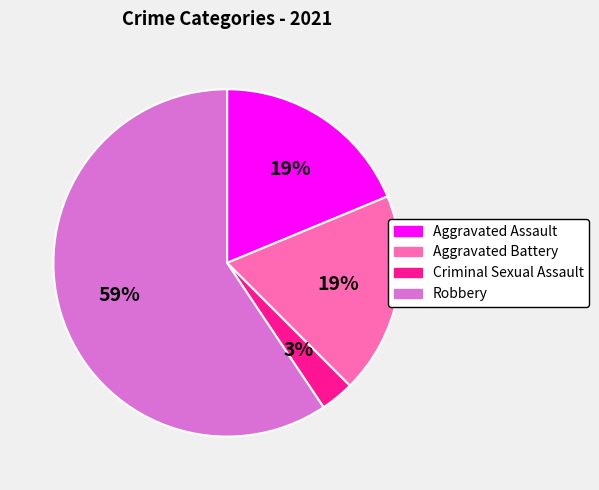

Between Robbery and Criminal Sexual Assault, which is larger?

Robbery